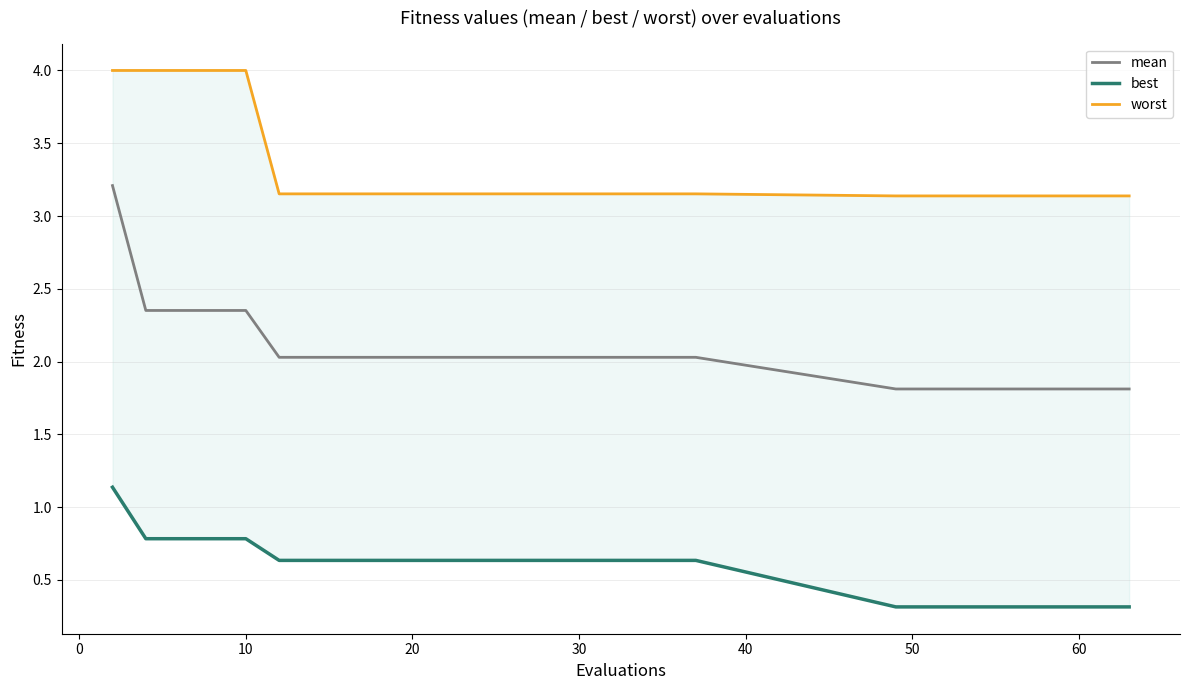

Is this an area chart (filled region under the line)?

No